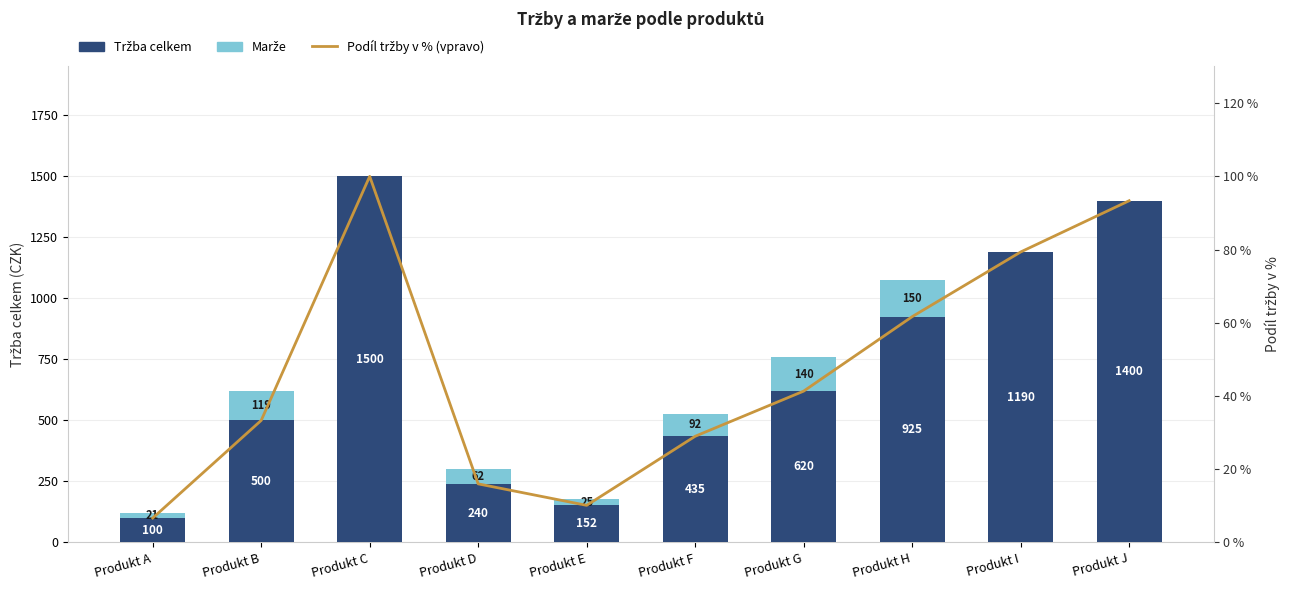

Which category has the lowest value across all series?

Produkt C